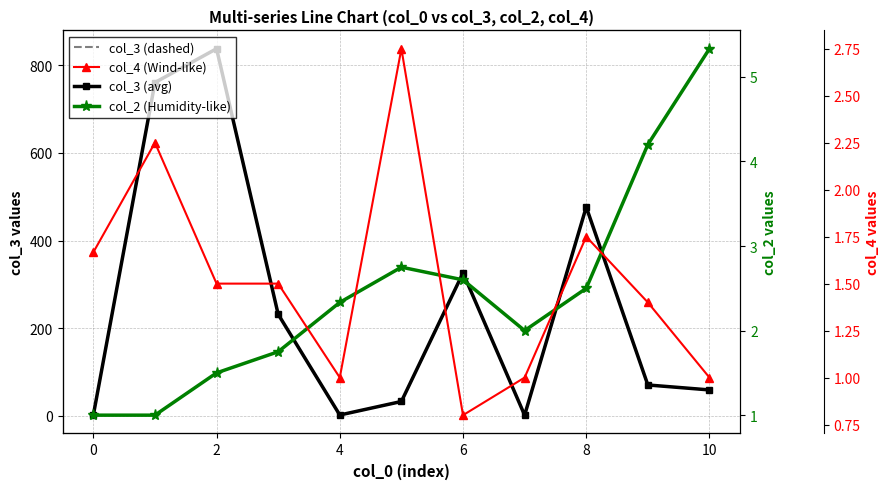

At which category is the sum across all series the highest?

2